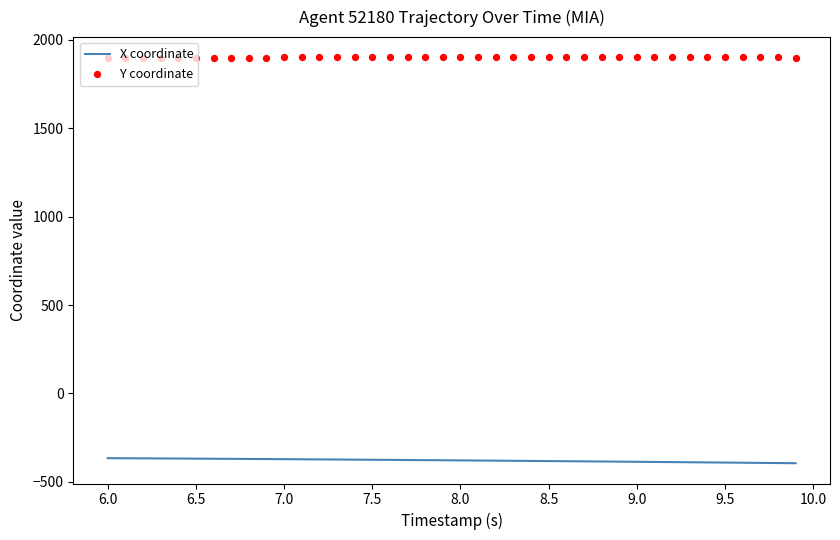

What is the total value across all series at 6.5?

1531.4